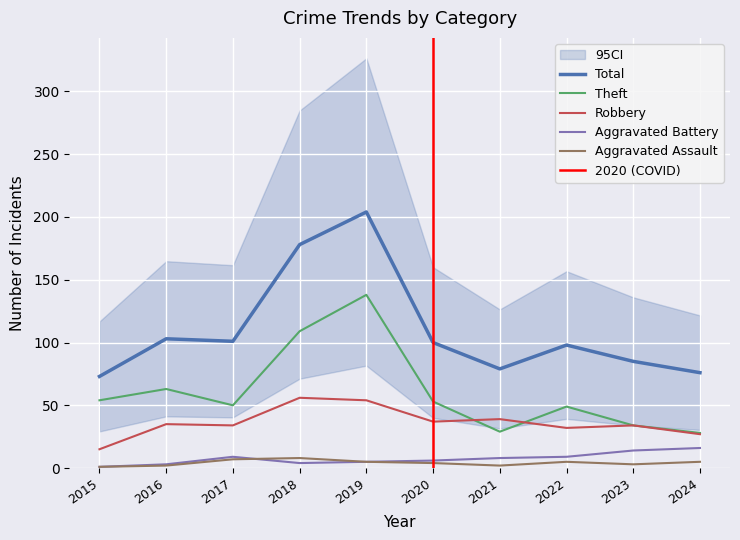

Reading right to left, extract all data points from this chart.

Aggravated Assault: 2024=5	2023=3	2022=5	2021=2	2020=4	2019=5	2018=8	2017=7	2016=2	2015=1
Aggravated Battery: 2024=16	2023=14	2022=9	2021=8	2020=6	2019=5	2018=4	2017=9	2016=3	2015=1
Robbery: 2024=27	2023=34	2022=32	2021=39	2020=37	2019=54	2018=56	2017=34	2016=35	2015=15
Theft: 2024=28	2023=34	2022=49	2021=29	2020=53	2019=138	2018=109	2017=50	2016=63	2015=54
Total: 2024=76	2023=85	2022=98	2021=79	2020=100	2019=204	2018=178	2017=101	2016=103	2015=73